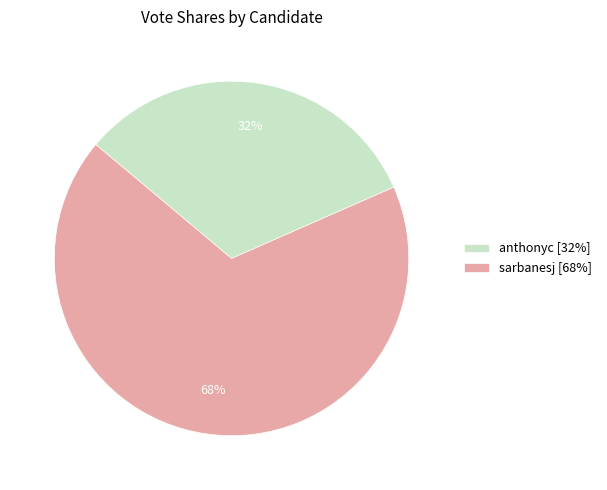

The anthonyc slice represents 32% of the pie. True or false?

True